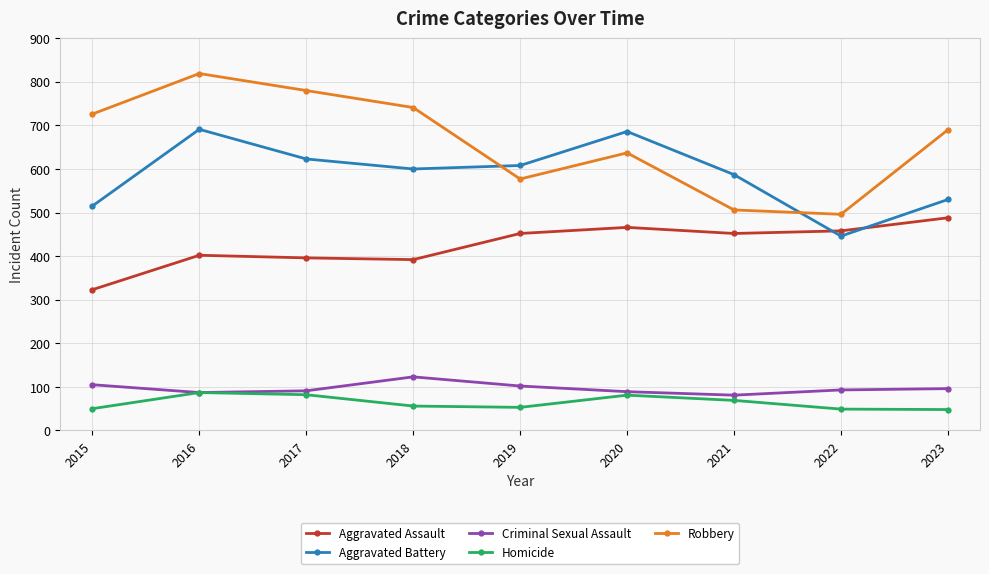

Where is the first local minimum for Robbery?

2019